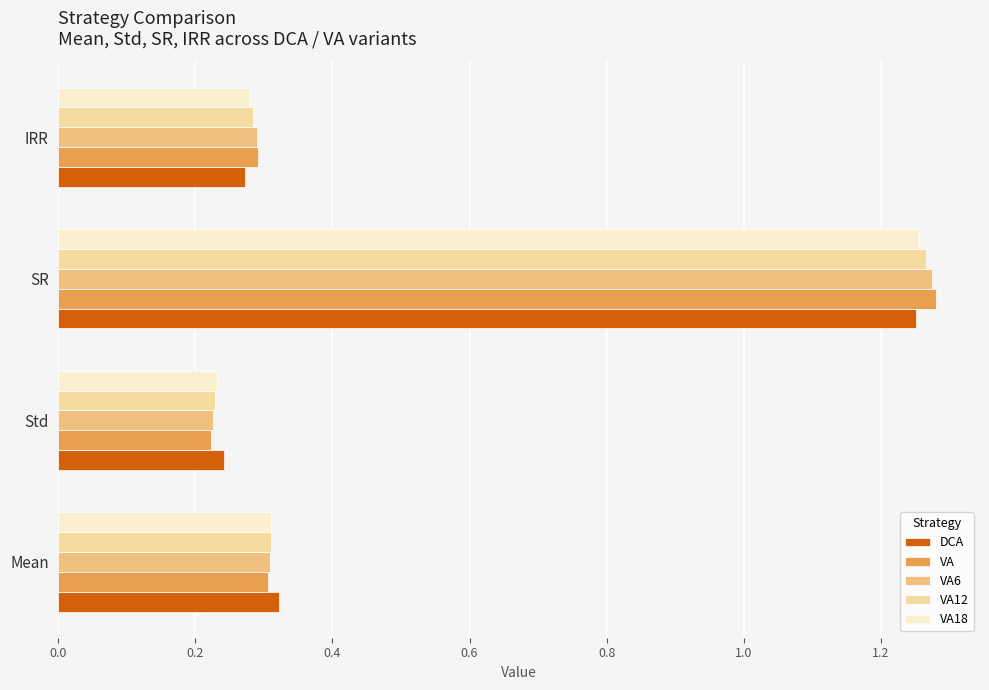

At which label does VA18 reach its minimum?

Std